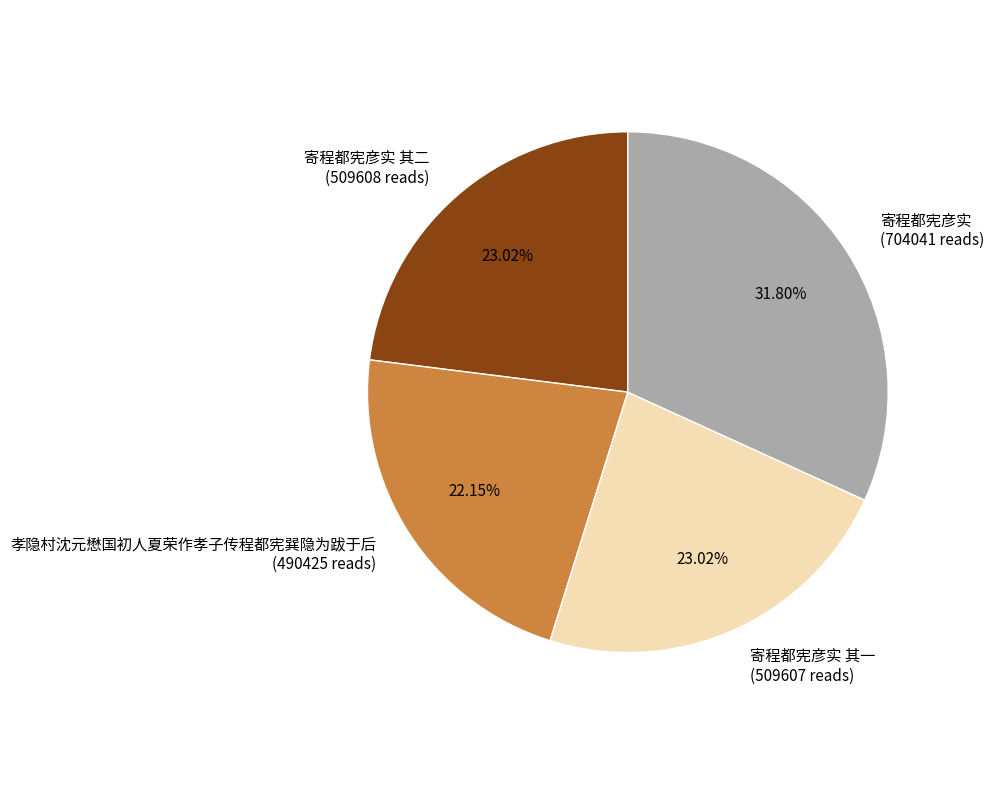

What is the ratio of the value at 寄程都宪彦实 其一 (509607 reads) to the value at 寄程都宪彦实 (704041 reads)?

0.7